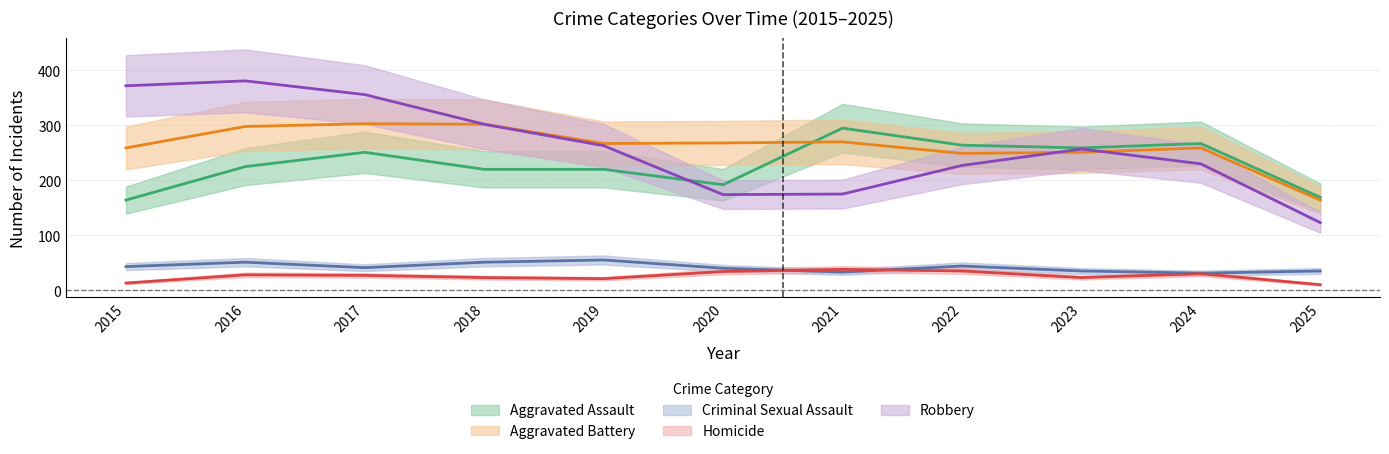

What is the maximum value shown in the chart?

381